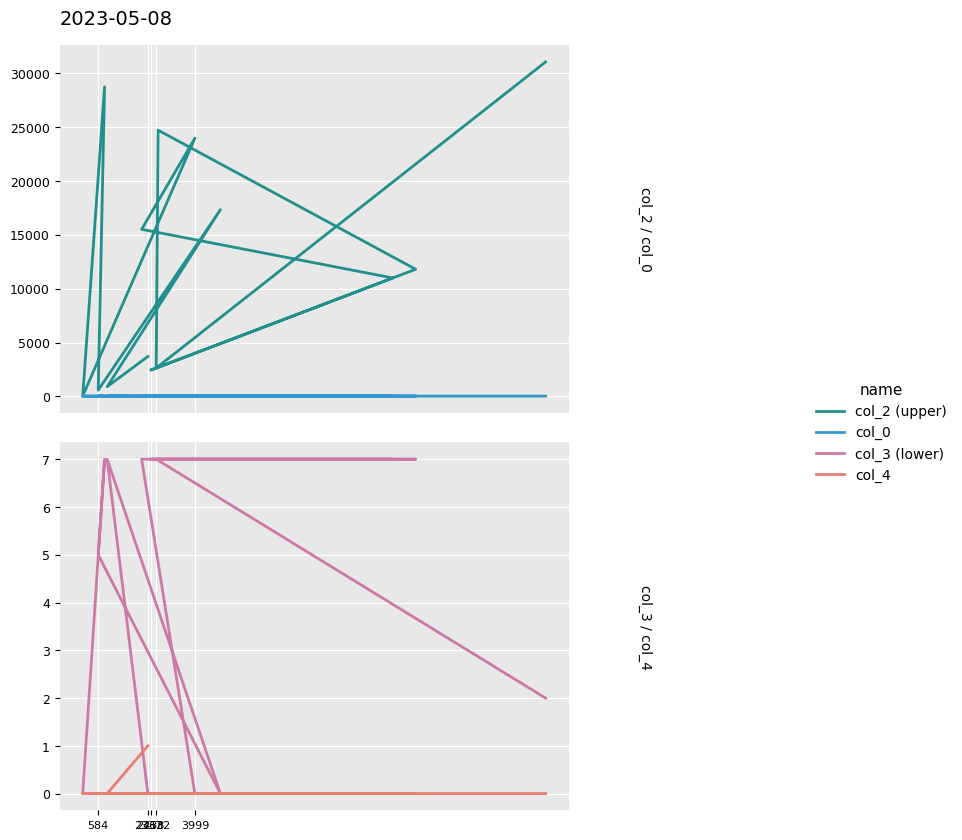

How many distinct data groups are displayed?

4